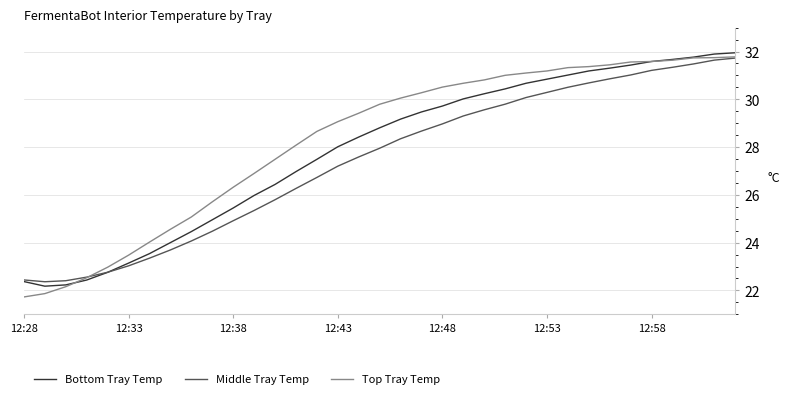

How many series are shown in this chart?

3